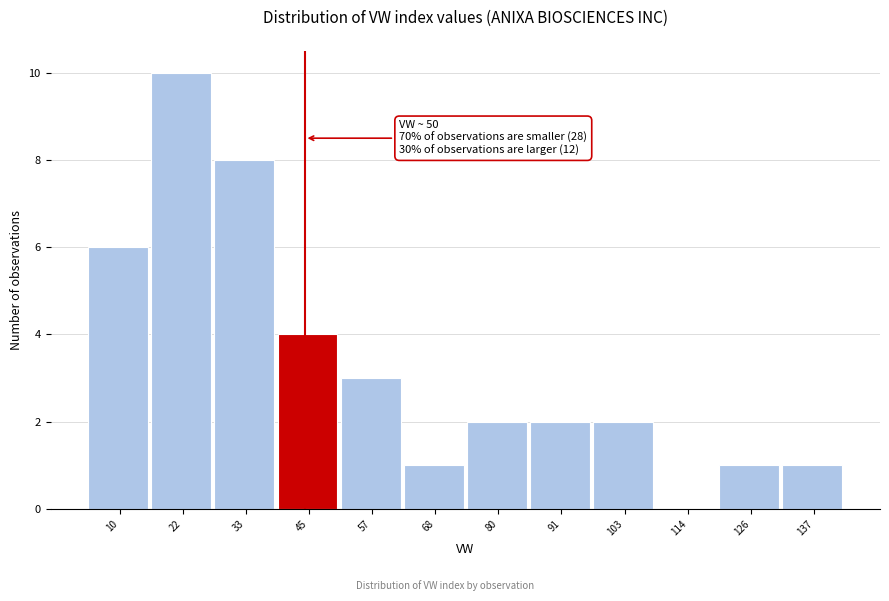

Reading left to right, extract all data points from this chart.

10=6	22=10	33=8	45=4	57=3	68=1	80=2	91=2	103=2	114=0	126=1	137=1